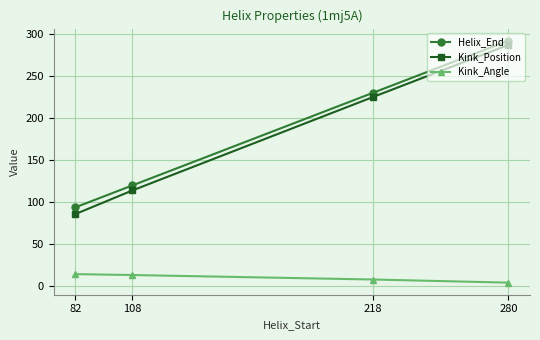

How many values in the Helix_End series are below 230?

2